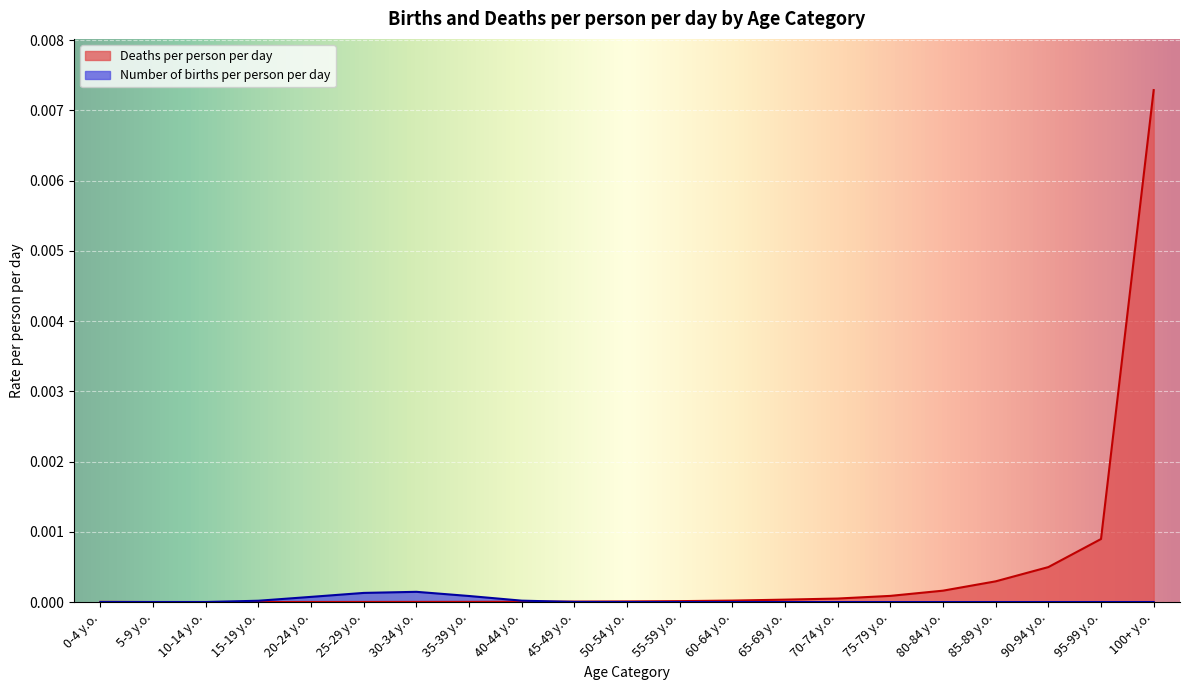

How many categories are shown in the chart?

21